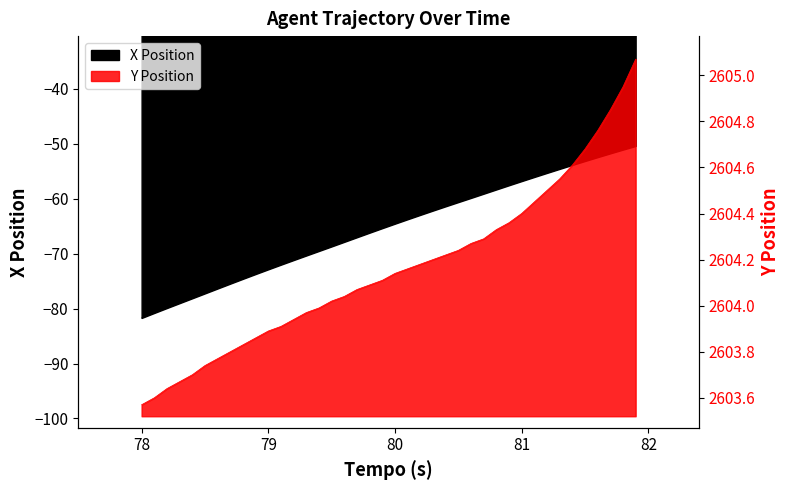

True or false: Y and X cross at least once.

False